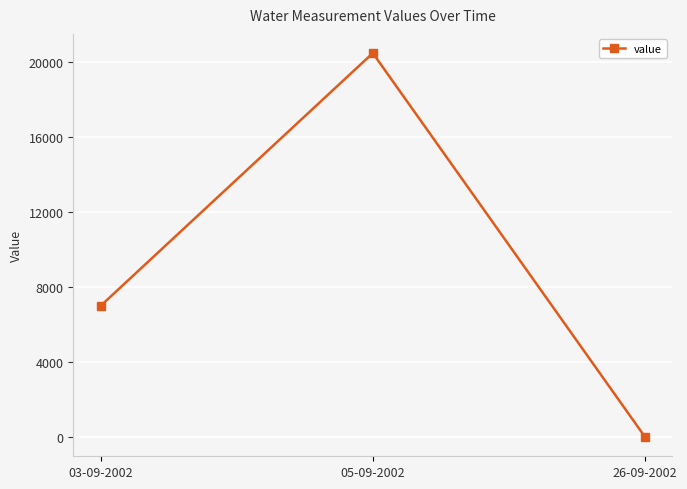

How many values are above zero?

2